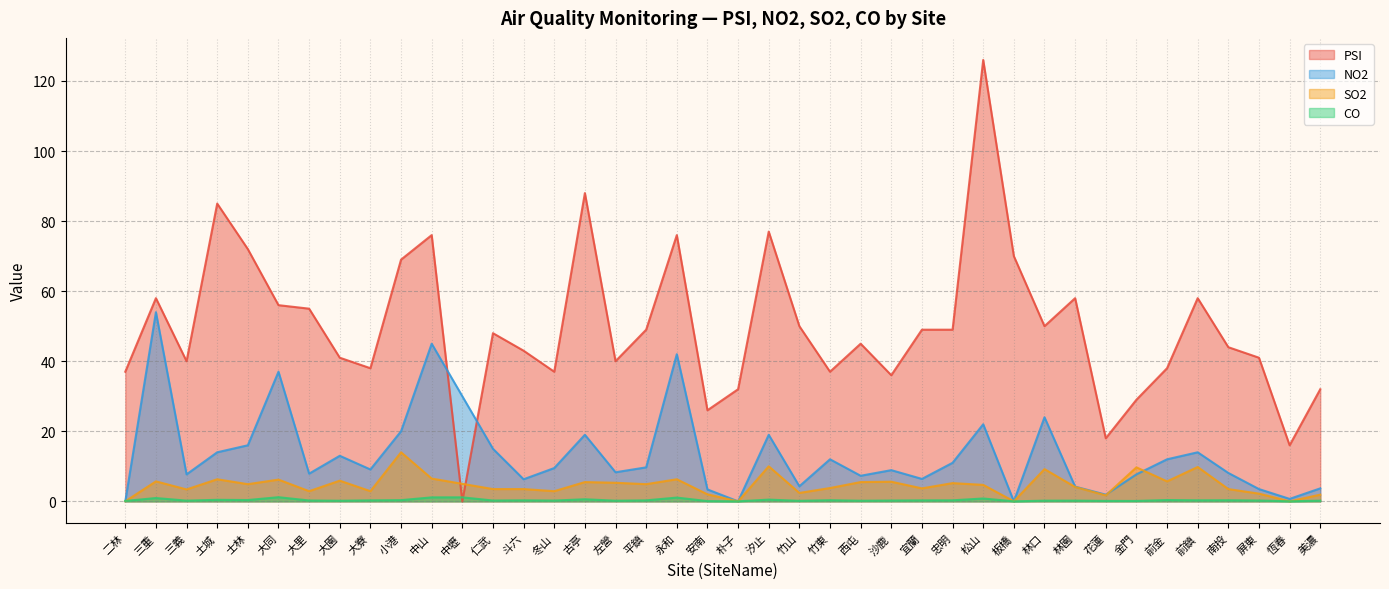

At which label is PSI closest to 63?

三重